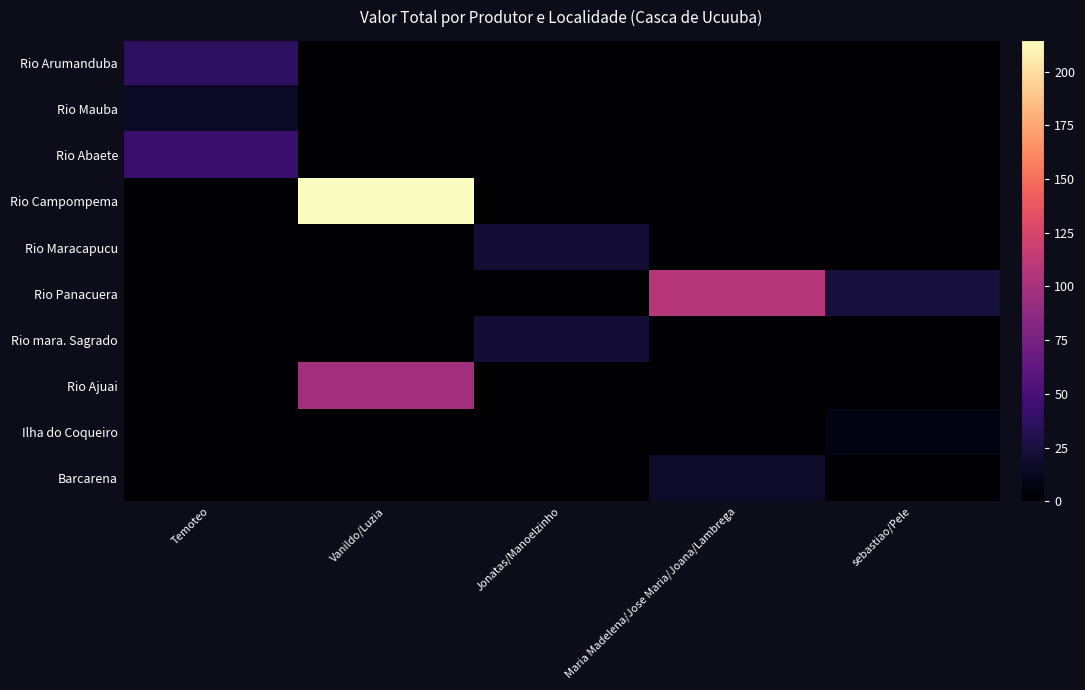

Which label corresponds to the largest value in the chart?

Vanildo/Luzia